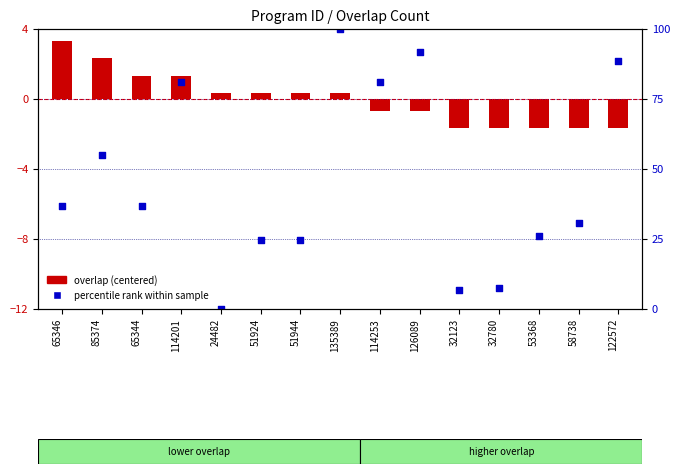

Which series reaches the maximum Y coordinate?

percentile rank within sample